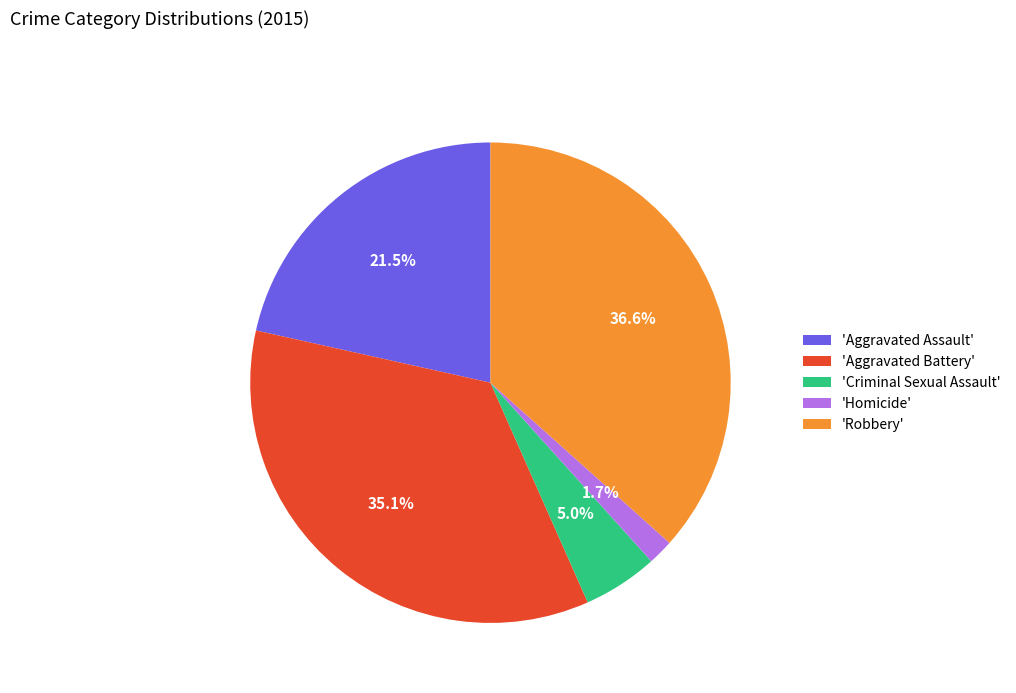

Do 'Aggravated Battery' and 'Robbery' together represent more than half of the pie?

Yes